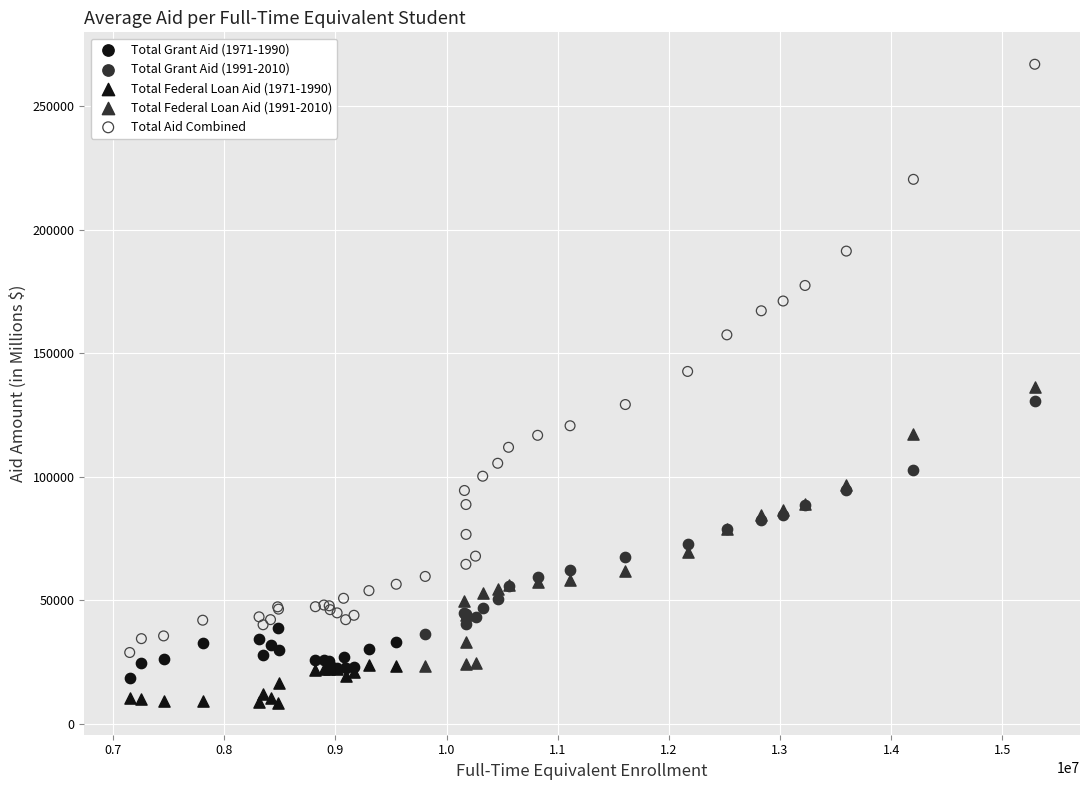

Which series has the widest spread of Y values?

Total Aid Combined